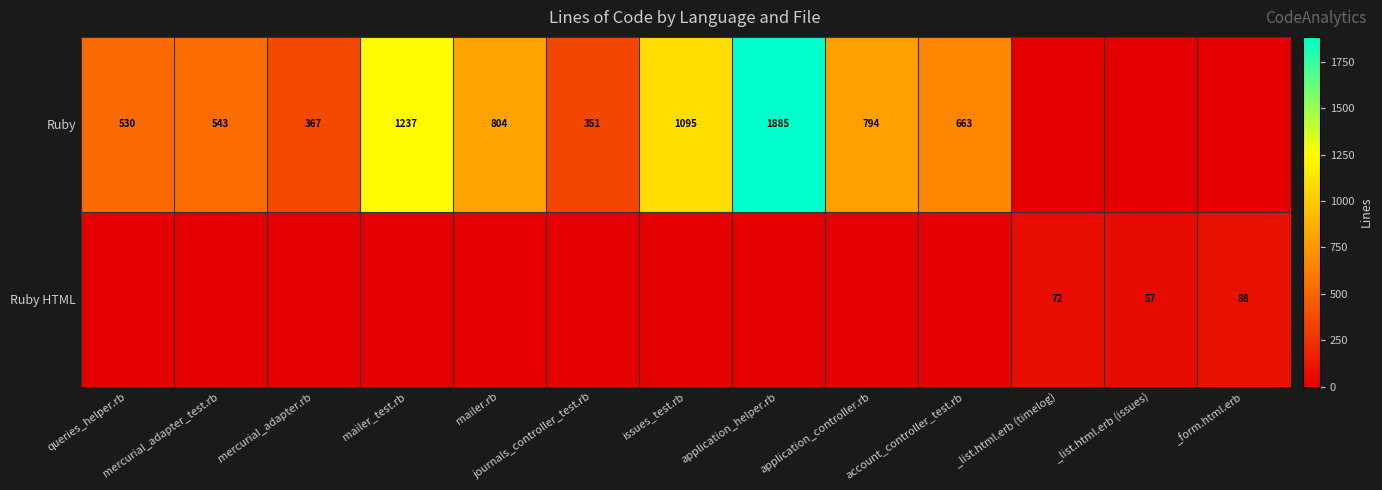

The value of Ruby HTML at _form.html.erb is 88. True or false?

True